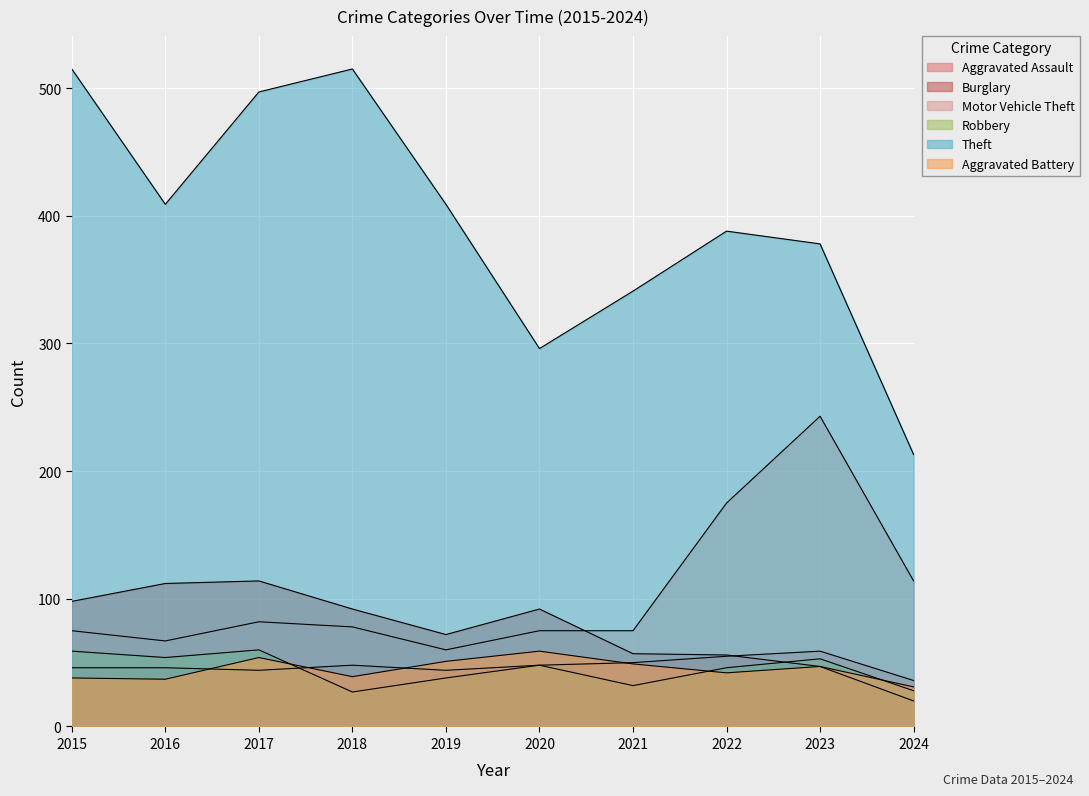

What is the sum of the Robbery values at 2017 and 2020?

108